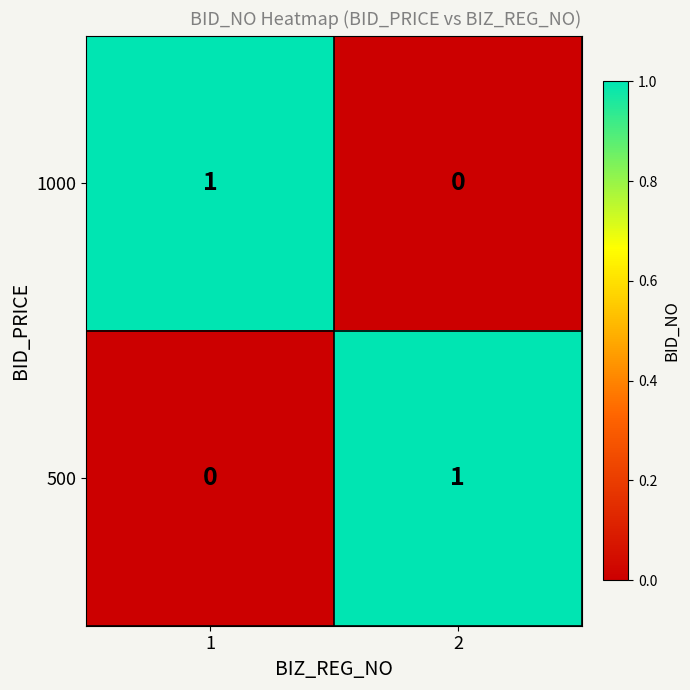

At how many categories does at least one series exceed 0?

2